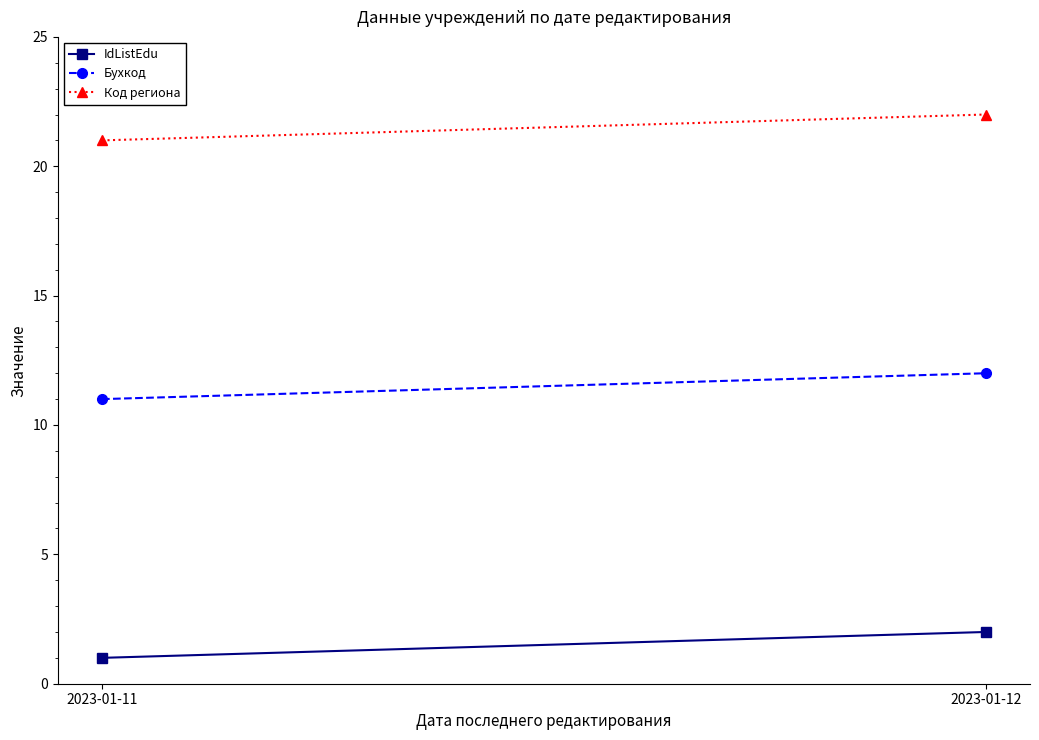

Which category has the highest value across all series?

2023-01-12